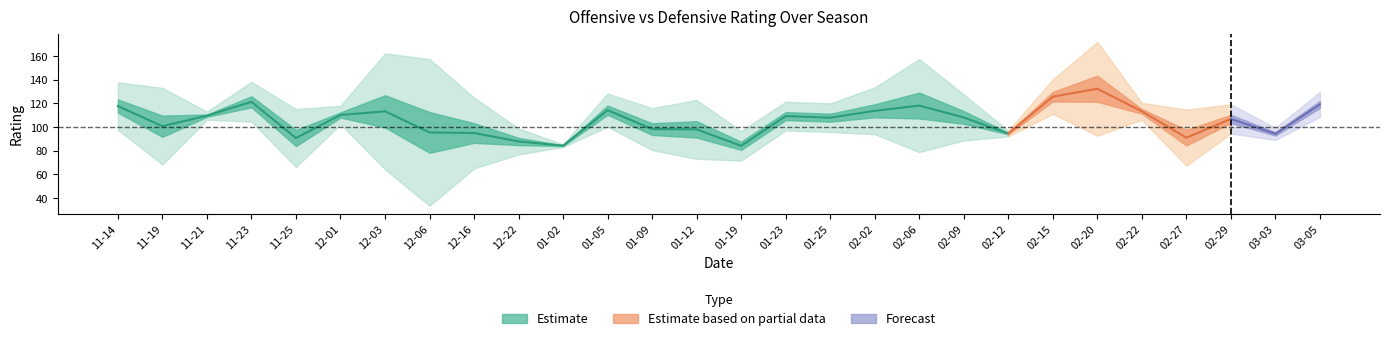

The value of DRtg at 2016-01-05 is 46.1. True or false?

False